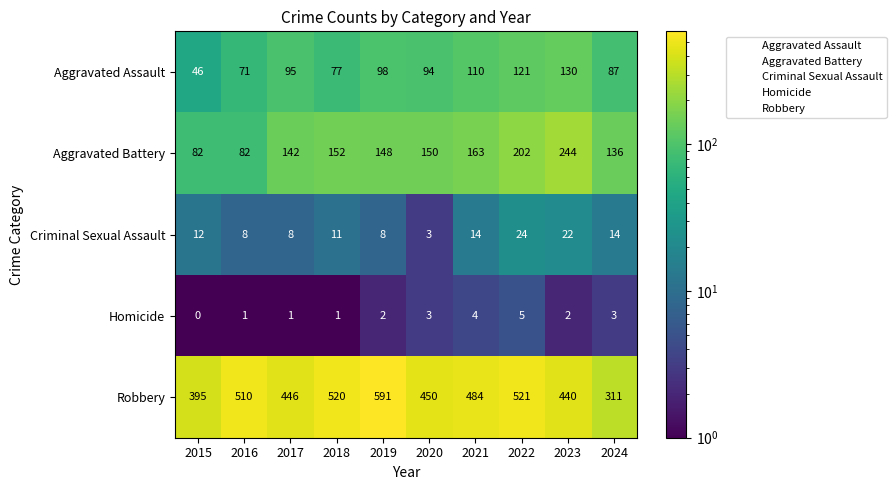

At which category does the chart reach its minimum across all series?

2015